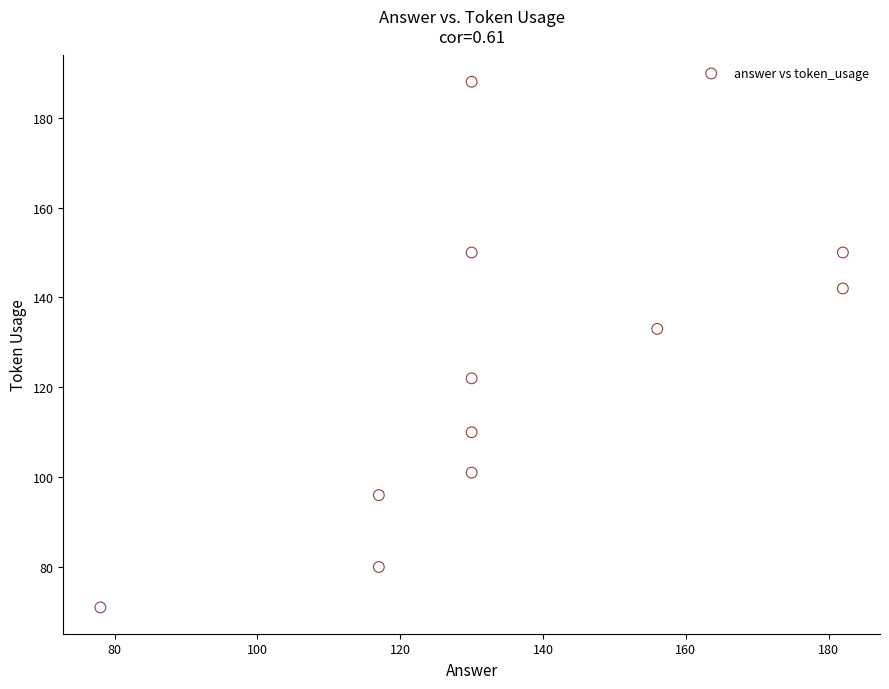

What is the average Y value?

122